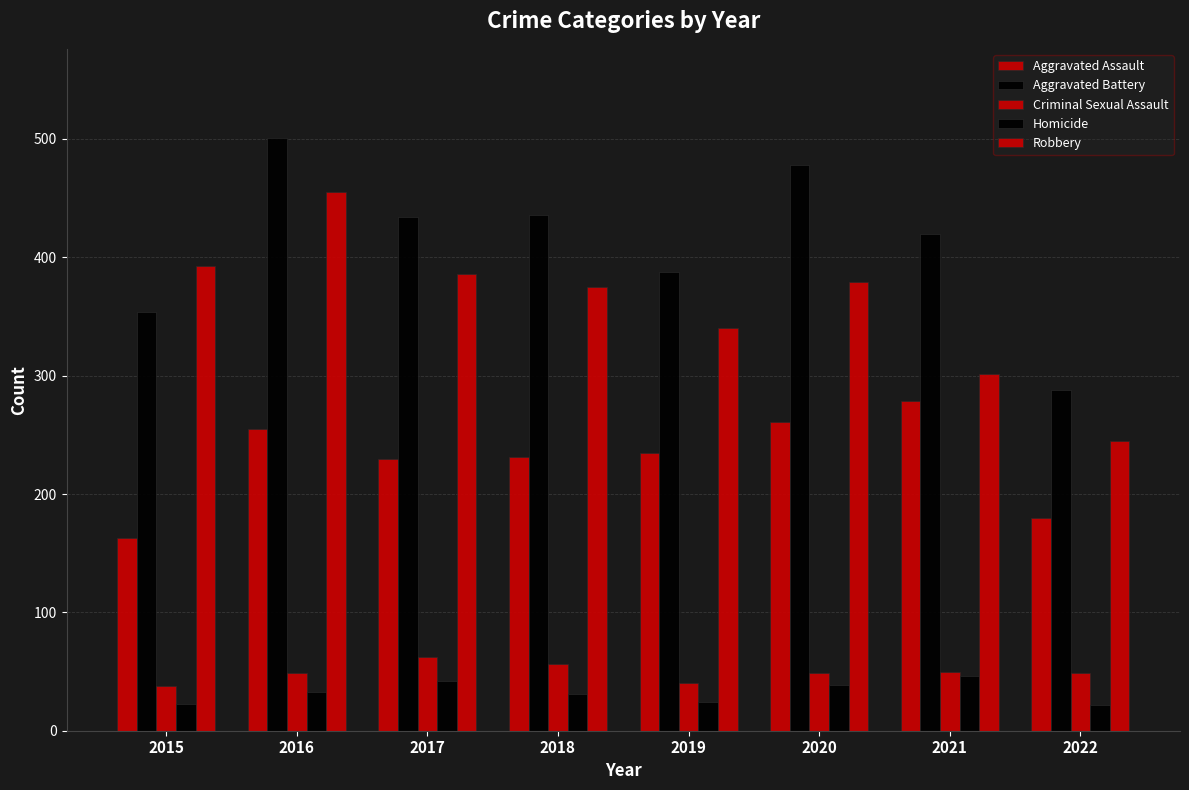

Reading left to right, what are all the values shown in this chart?

Aggravated Assault: 163	255	230	231	235	261	279	180
Aggravated Battery: 354	501	434	436	388	478	420	288
Criminal Sexual Assault: 38	49	62	56	40	49	50	49
Homicide: 23	33	42	31	24	39	46	22
Robbery: 393	455	386	375	340	379	301	245